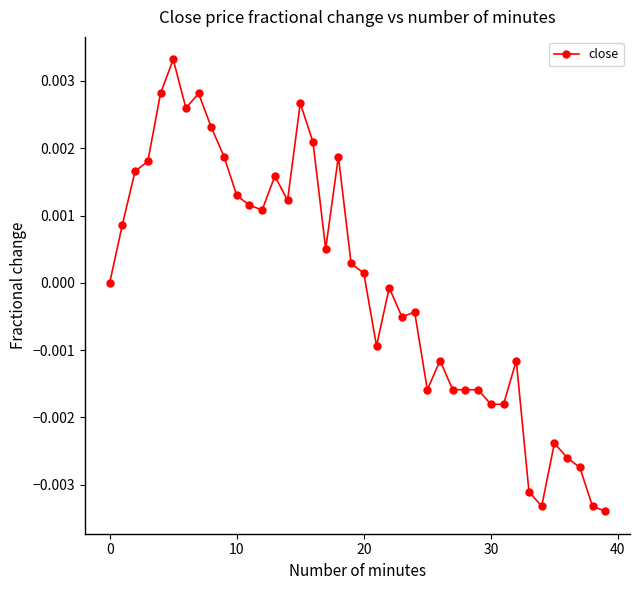

How many distinct data groups are displayed?

1